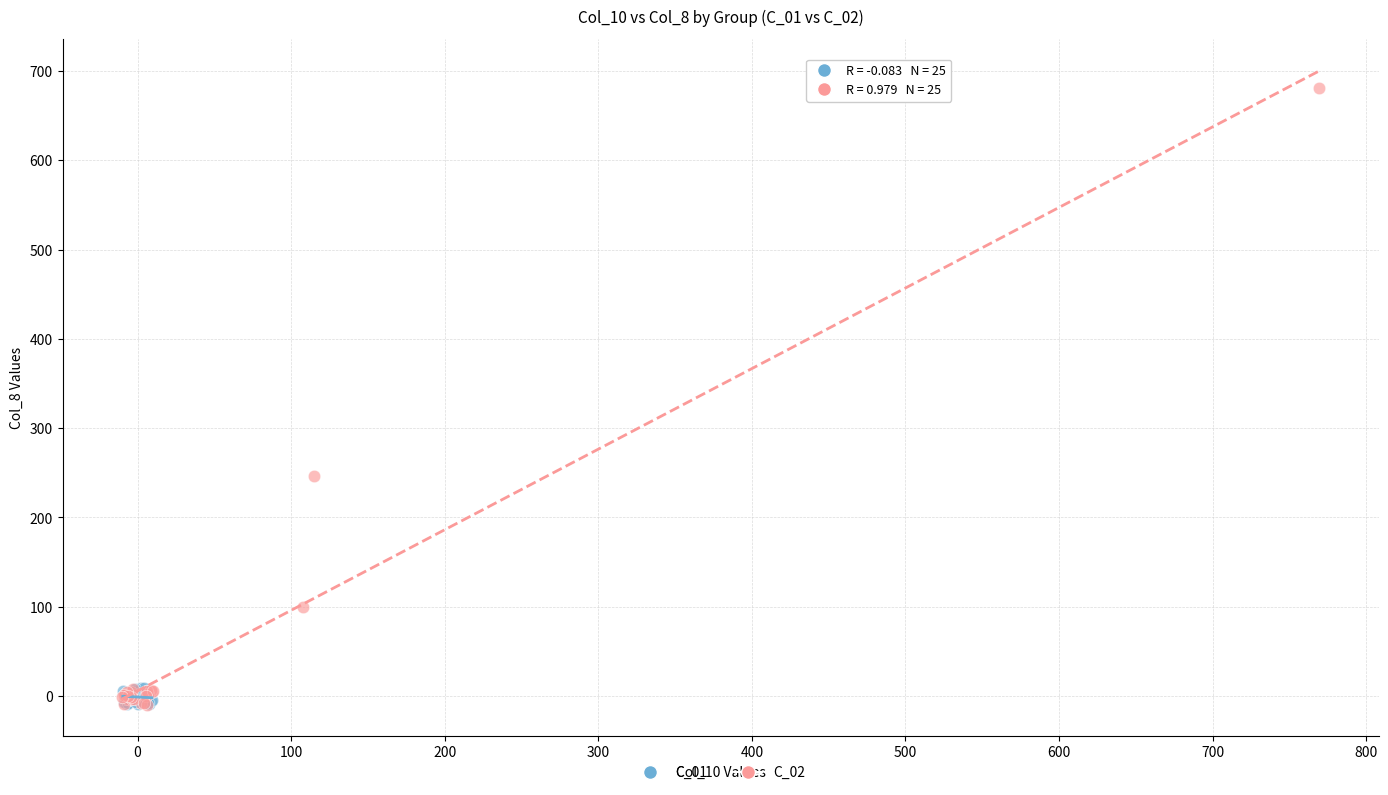

Which series reaches the maximum Y coordinate?

C_02